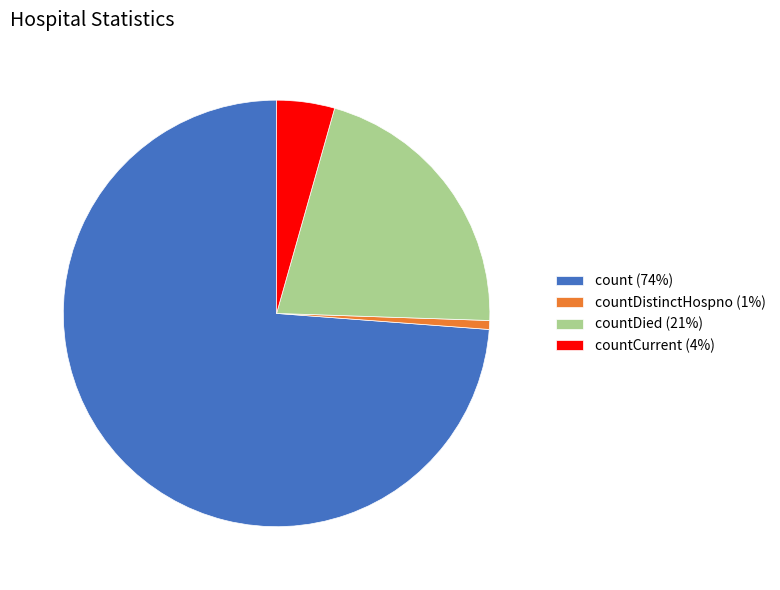

Count the number of slices in the pie.

4